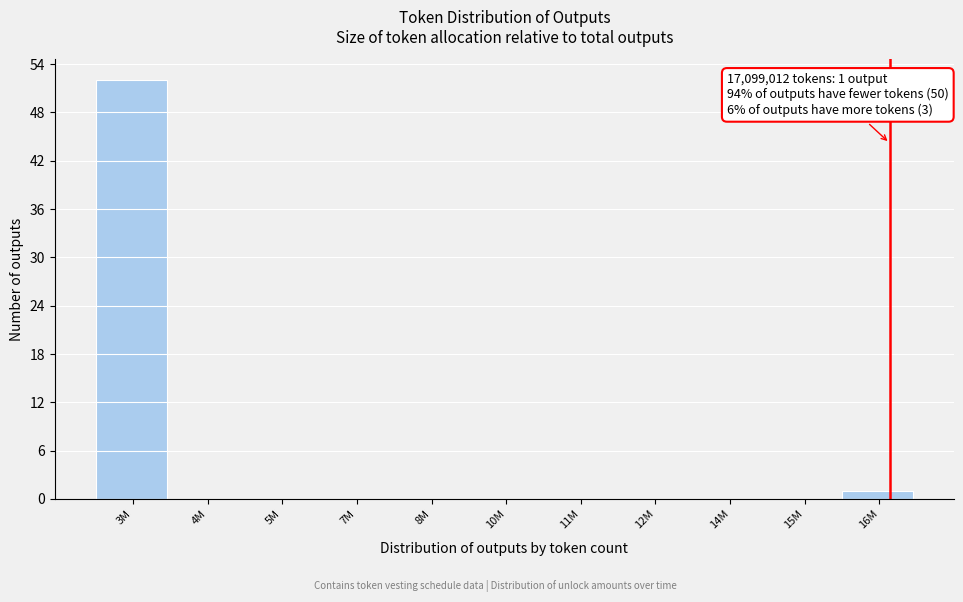

Reading left to right, list all the values displayed in this chart.

3M=52	4M=0	5M=0	7M=0	8M=0	10M=0	11M=0	12M=0	14M=0	15M=0	16M=1